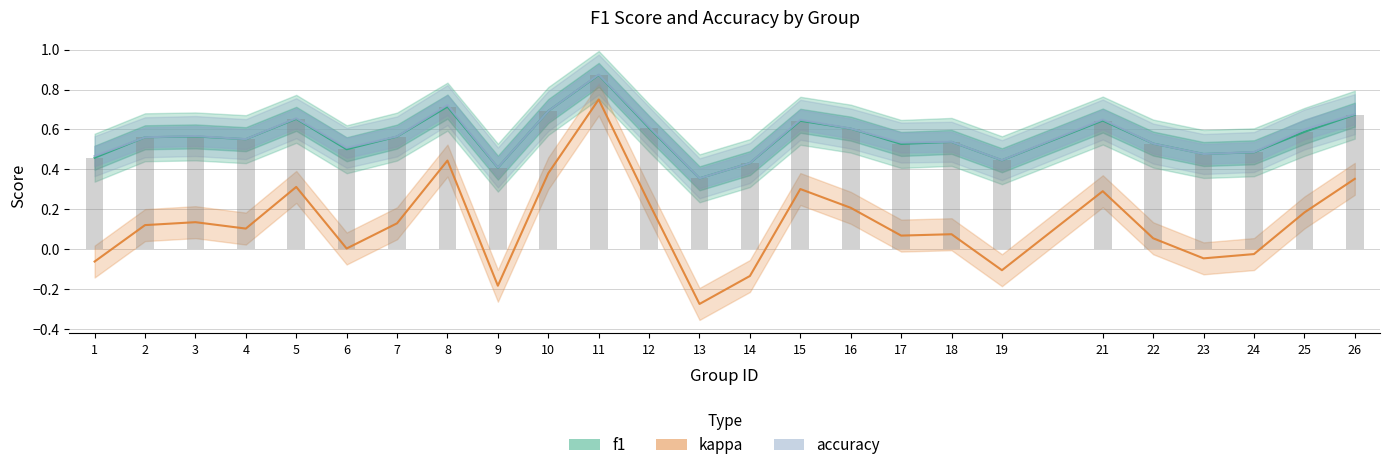

List the series in order of their peak value, highest first.

accuracy, f1, kappa